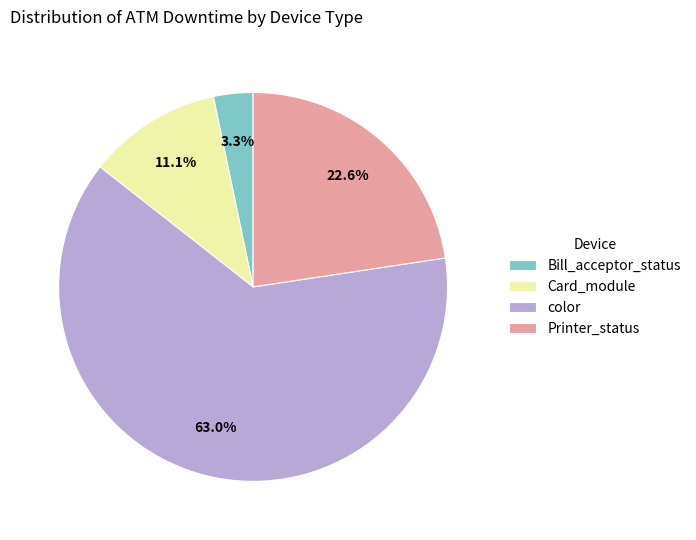

To the nearest percent, what percentage of the pie is color?

63%